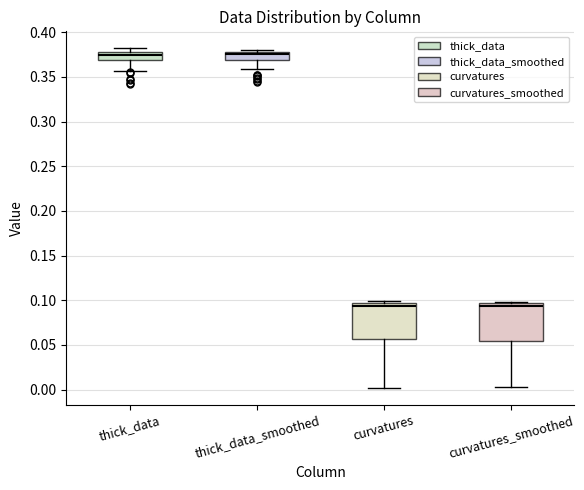

Where is the lower edge of the box for thick_data on the y-axis? The values are not printed on the chart, so give them approximately, as read against the axis.

0.370